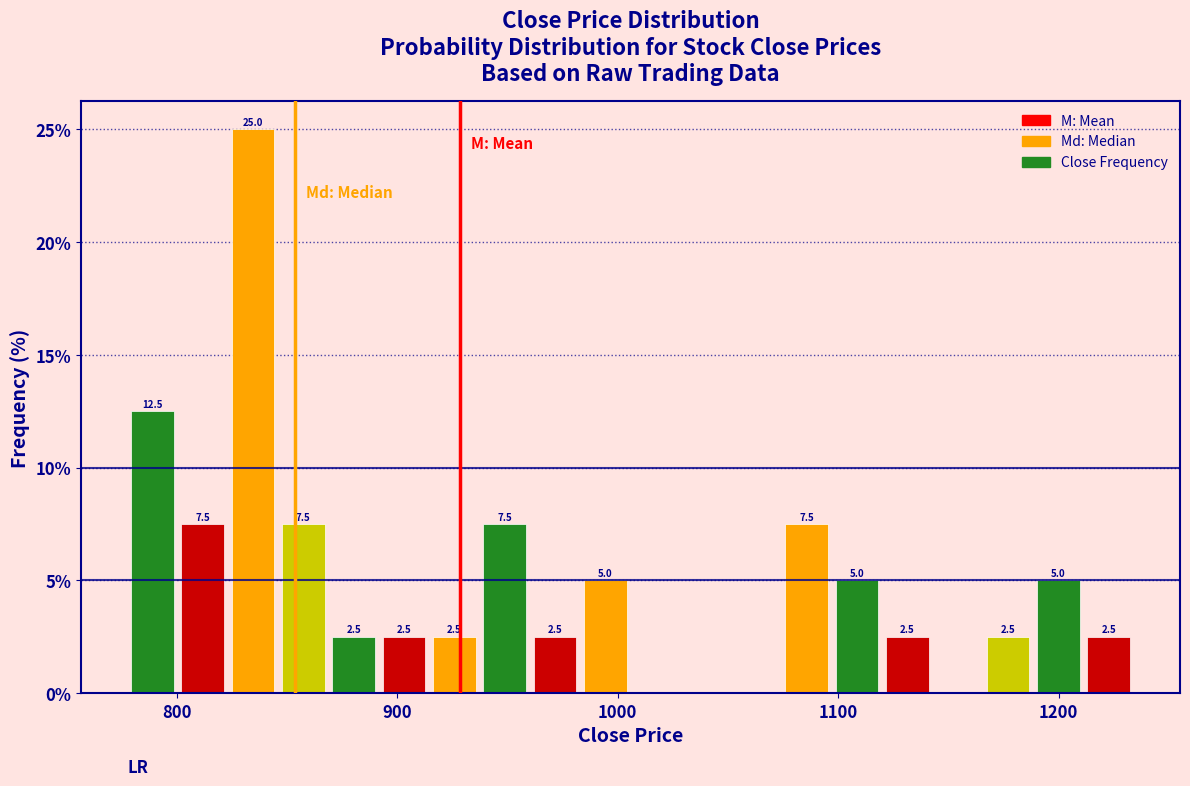

Read against the x-axis, roughly where is the centre of the tallest bar?

830